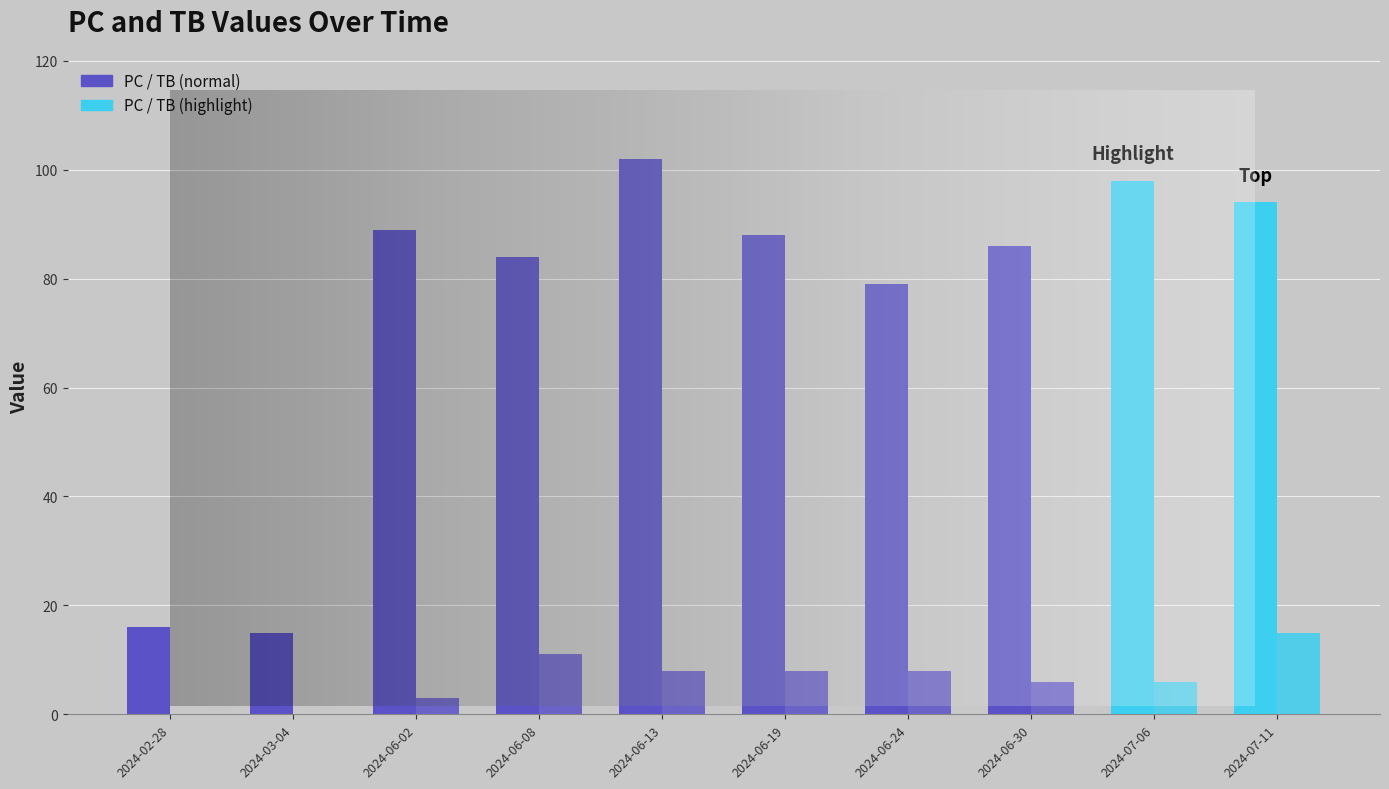

How many bars are there in each group?

2